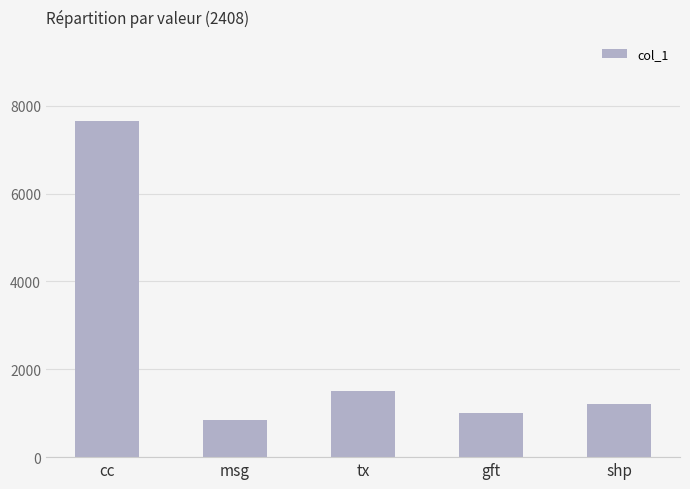

List the labels in order of value, largest first.

cc, tx, shp, gft, msg